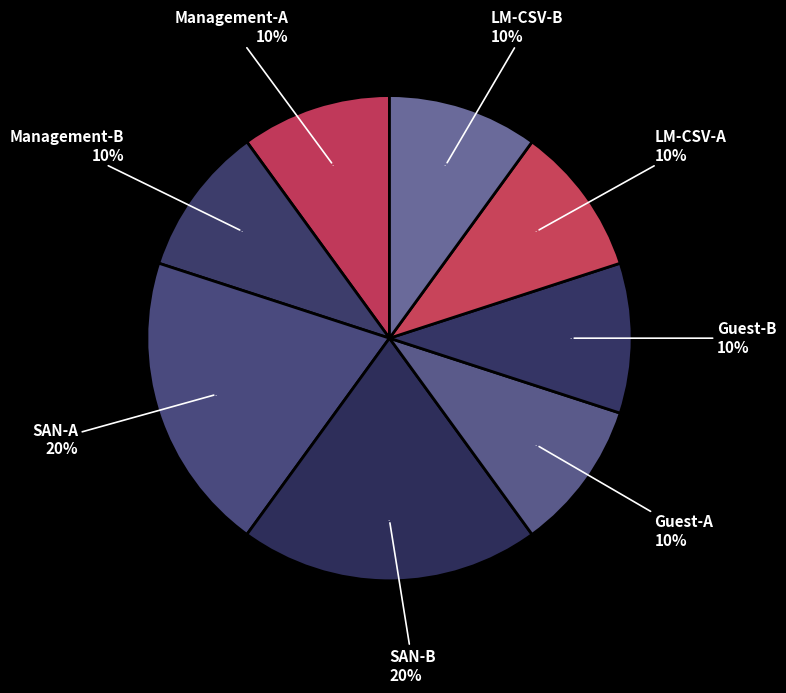

Rank the categories by value from lowest to highest.

Management-A, Management-B, Guest-A, Guest-B, LM-CSV-A, LM-CSV-B, SAN-A, SAN-B